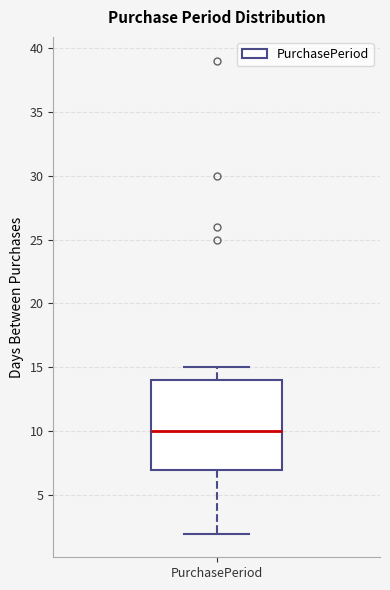

Transcribe this box plot: give where the median line is, the range the box spans, and where the two whiskers end, as read against the y-axis. The values are not printed on the chart, so give them approximately, as read against the axis.

median 10, box 7 to 14, whiskers 2 to 15